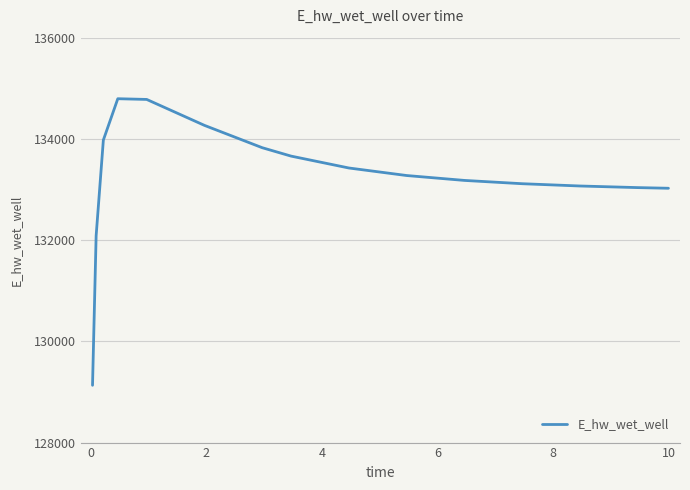

What is the minimum value shown in the chart?

129132.0